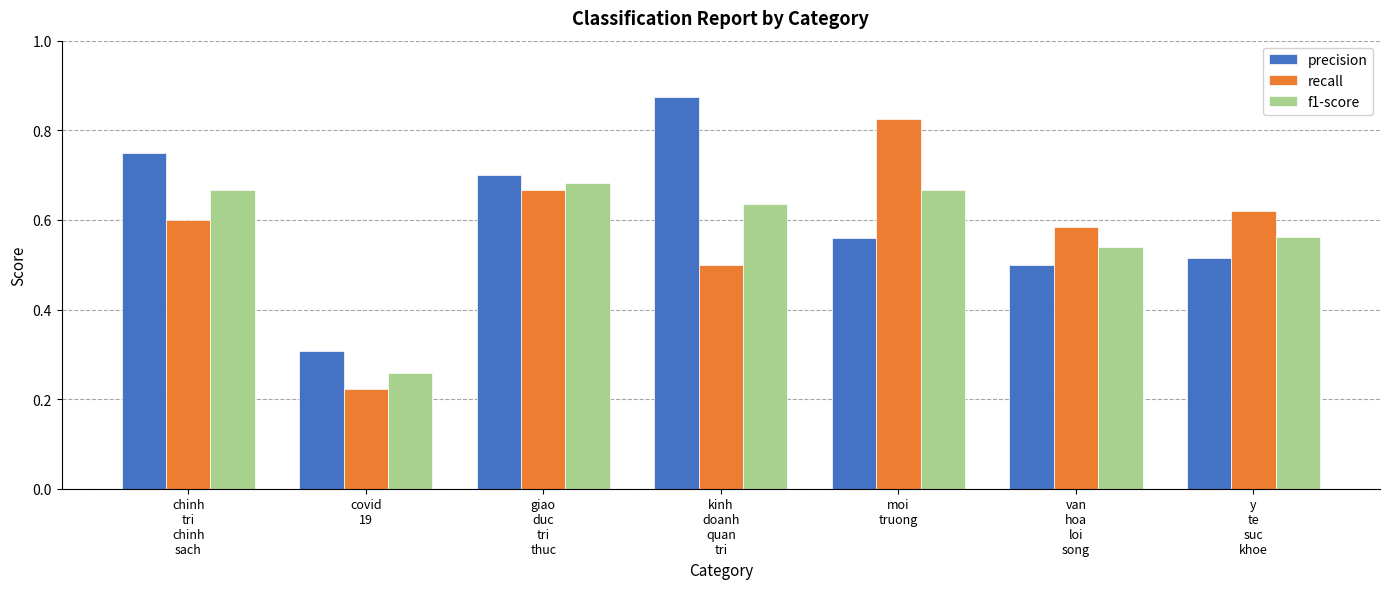

What is the label of the 5th bar from the right?

giao
duc
tri
thuc